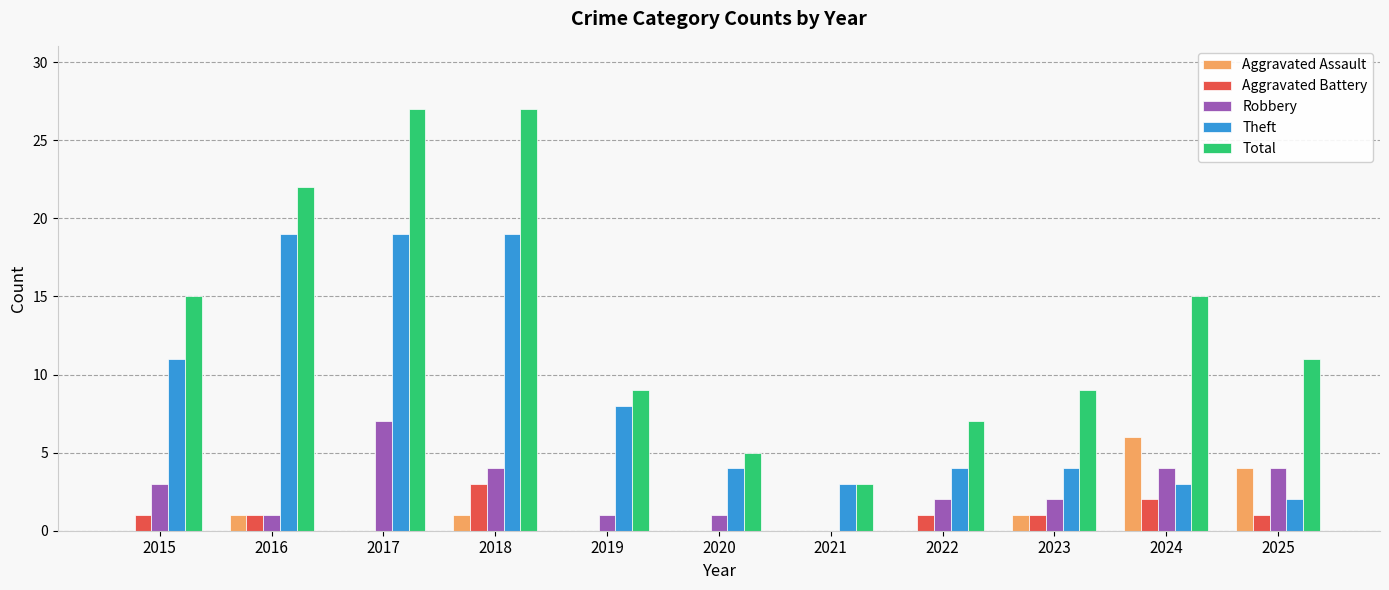

What is the highest value of the Aggravated Assault series?

6